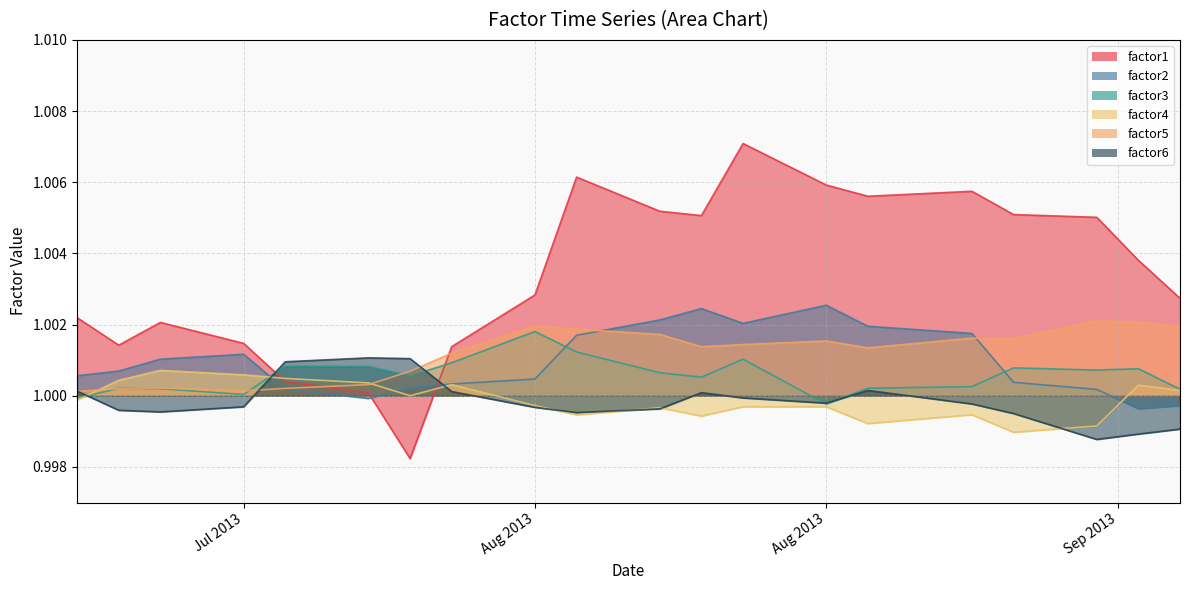

Which series has the largest total across all categories?

factor1